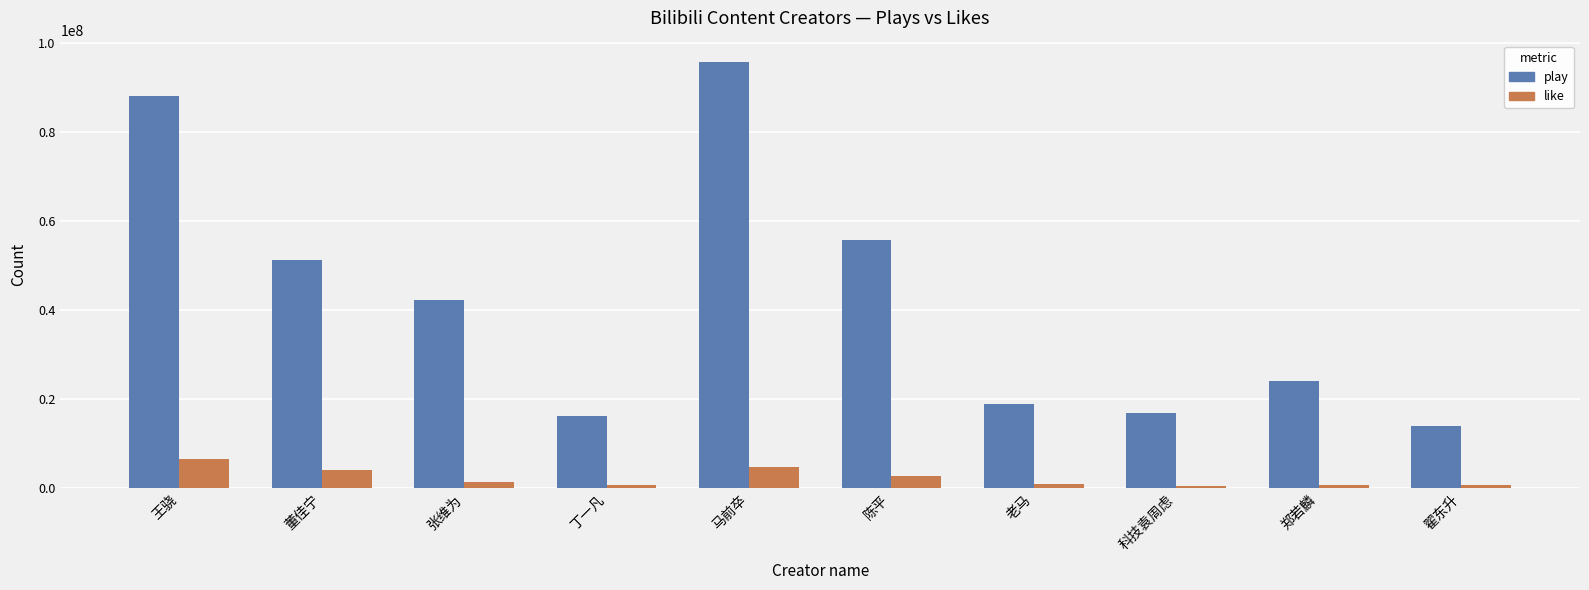

What is the total value across all series at 老马?

19870440